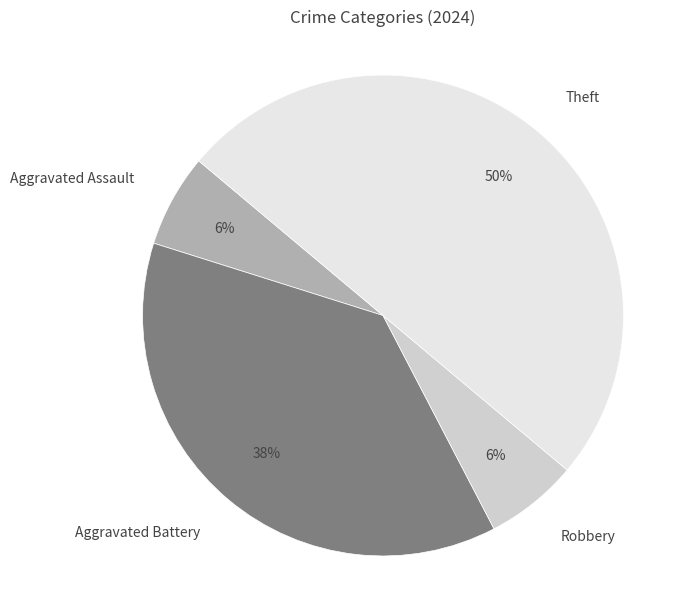

Which slice is the largest?

Theft